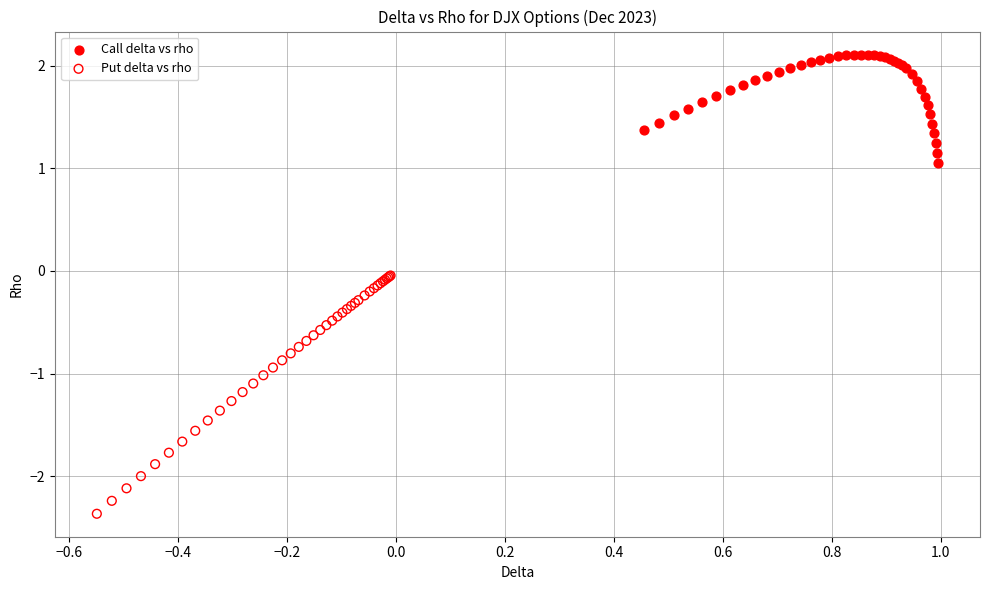

Which series has the largest Y range (max minus min)?

Put delta vs rho